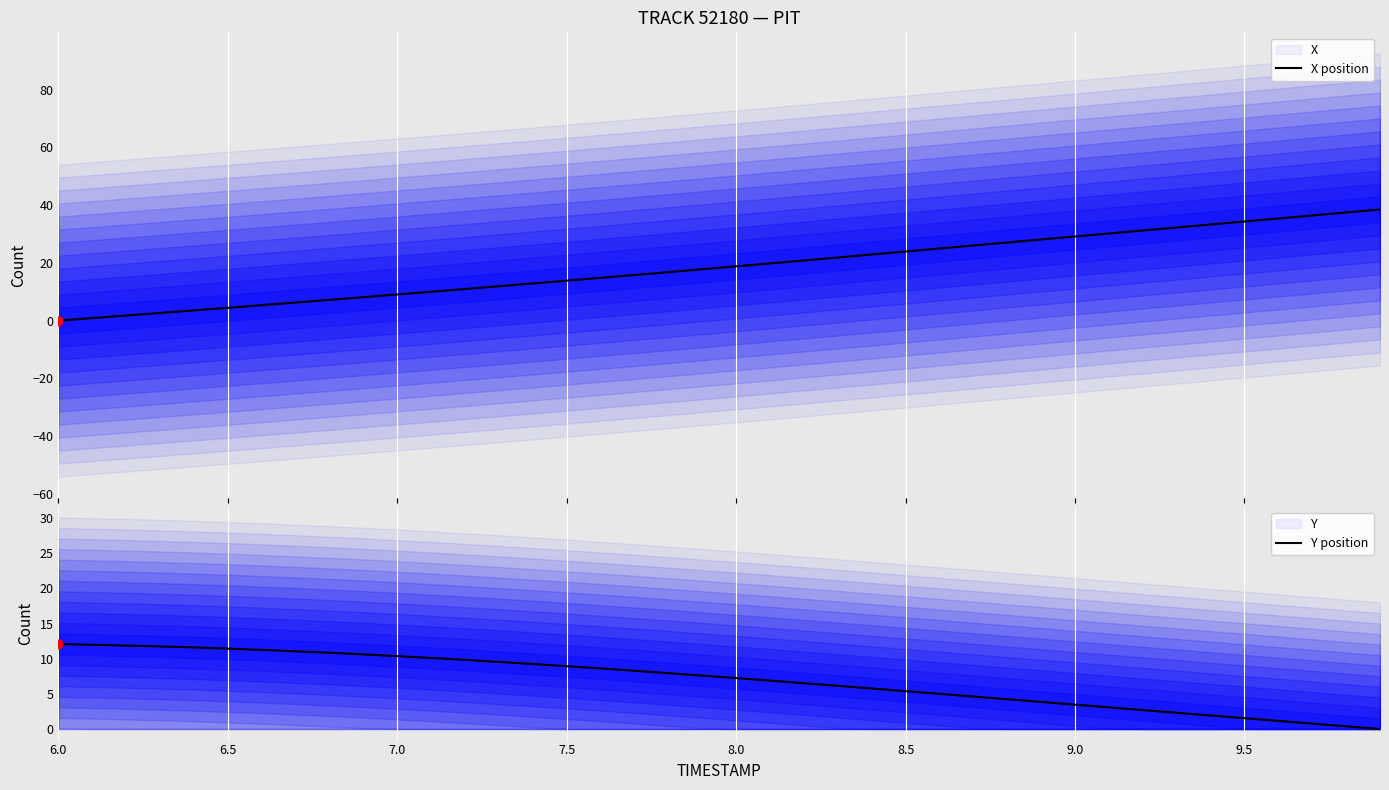

Which series has the largest Y range (max minus min)?

X position